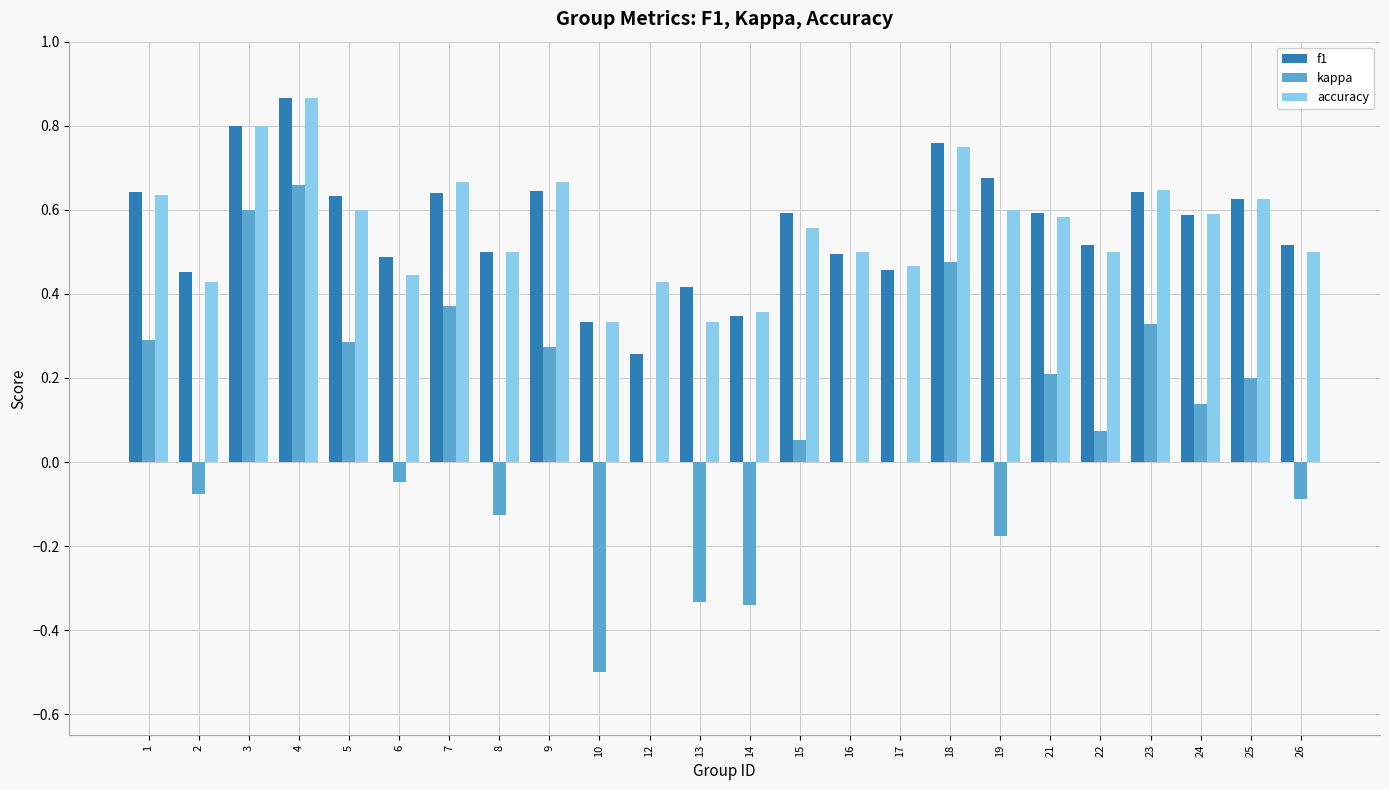

Count the number of data series in this chart.

3